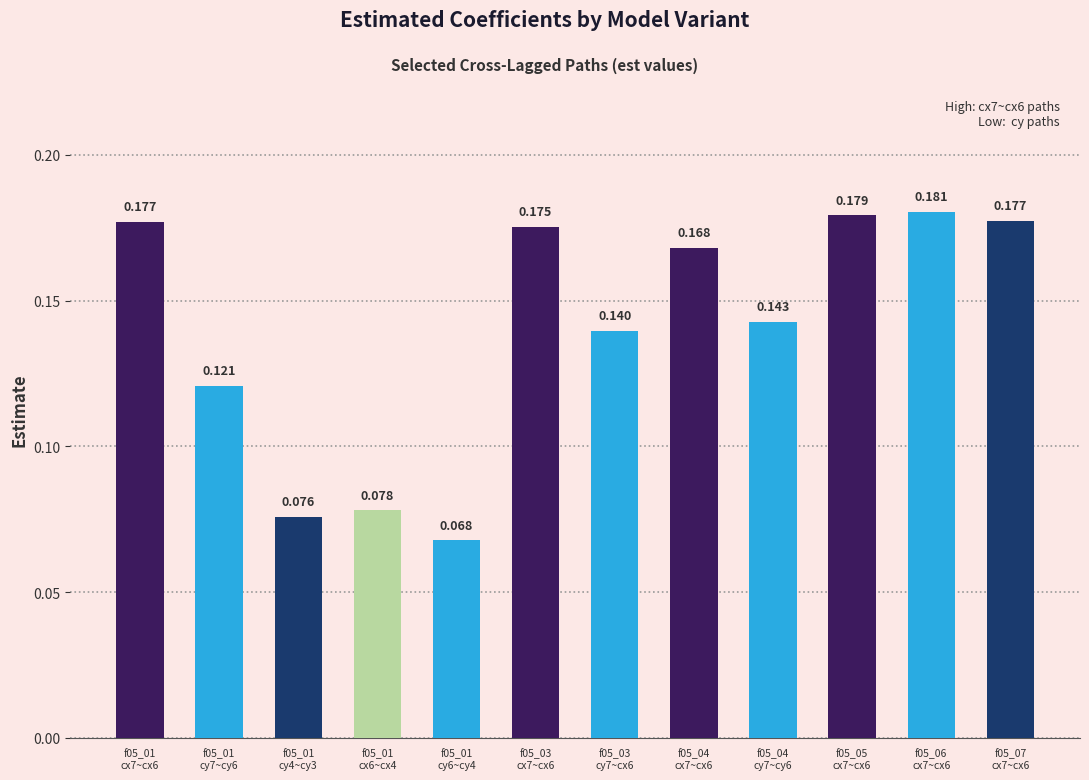

Read the value at f05_07
cx7~cx6.

0.2